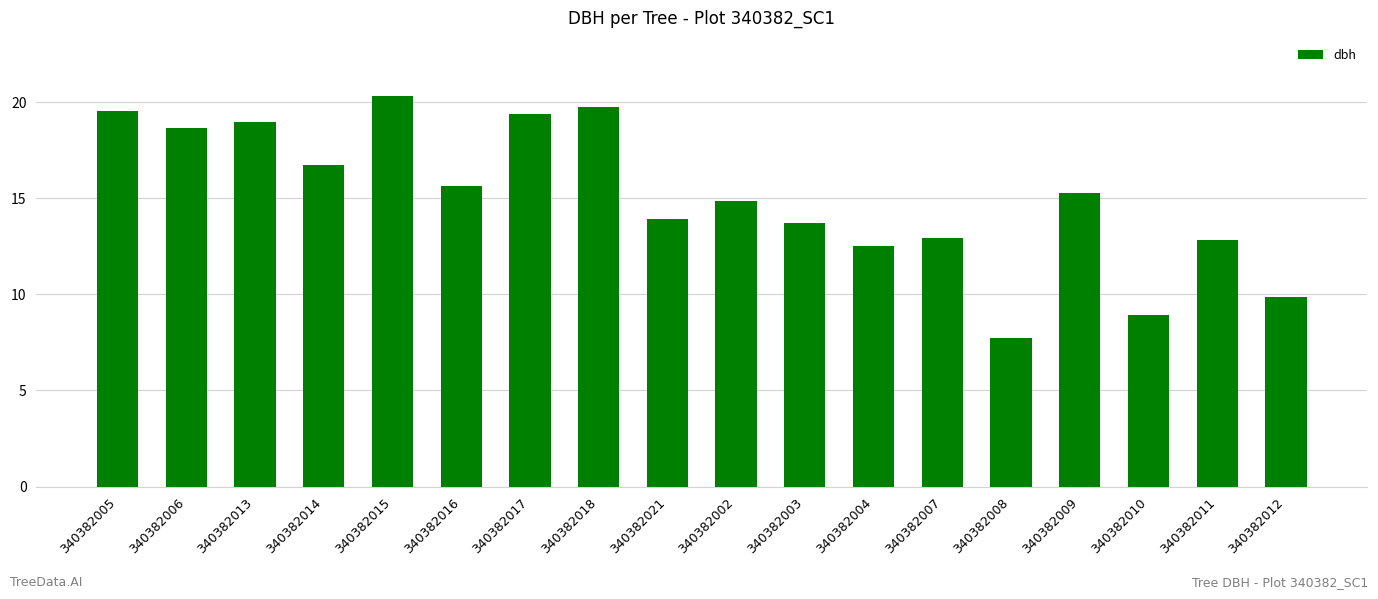

What position from the right is 340382016?

13